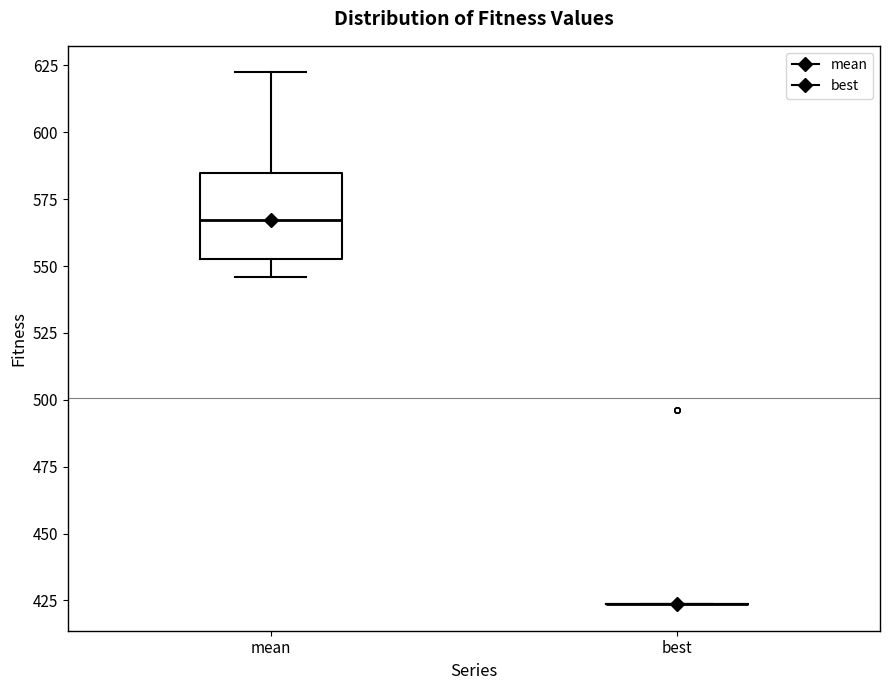

Reading left to right, transcribe this box plot: for each box, give where its median line is, the range the box spans, and where its two whiskers end, as read against the y-axis. The values are not printed on the chart, so give them approximately, as read against the axis.

mean: median 565, box 555 to 585, whiskers 545 to 620
best: box collapsed to a line at 425, whiskers 425 to 425